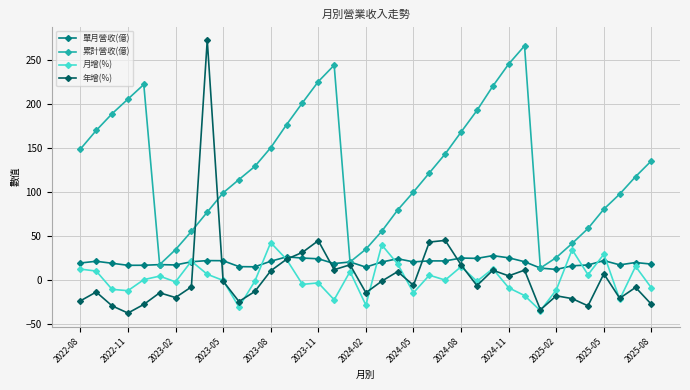

How many lines are shown in the chart?

4